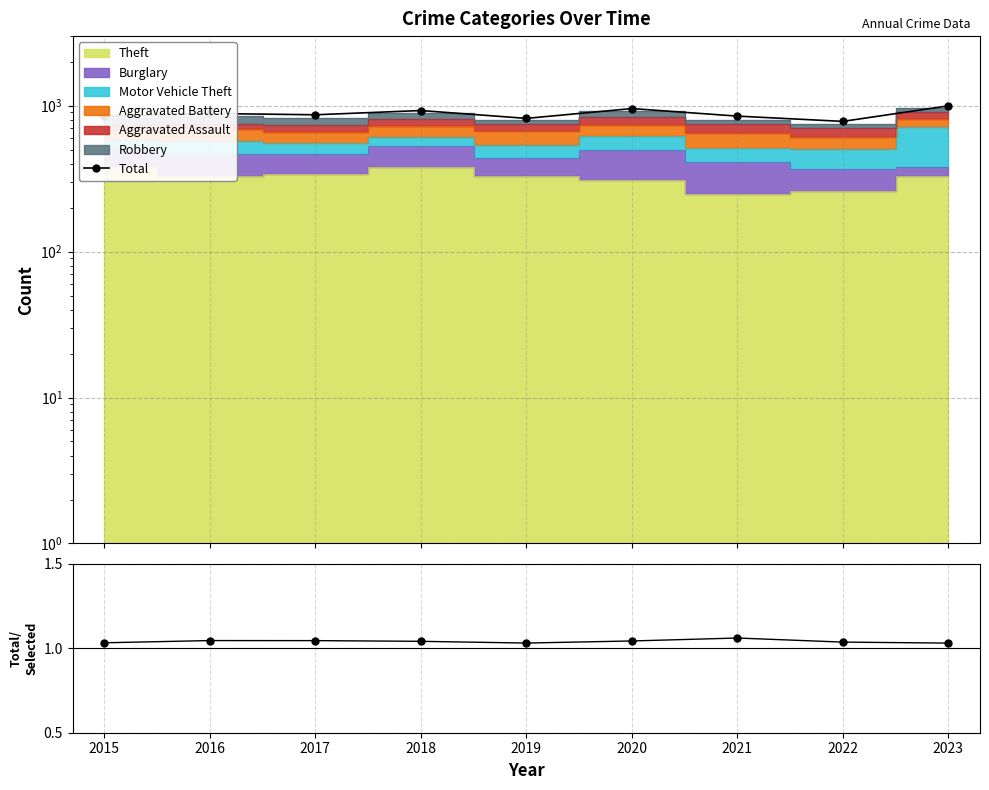

True or false: Total and Total/Selected cross at least once.

False